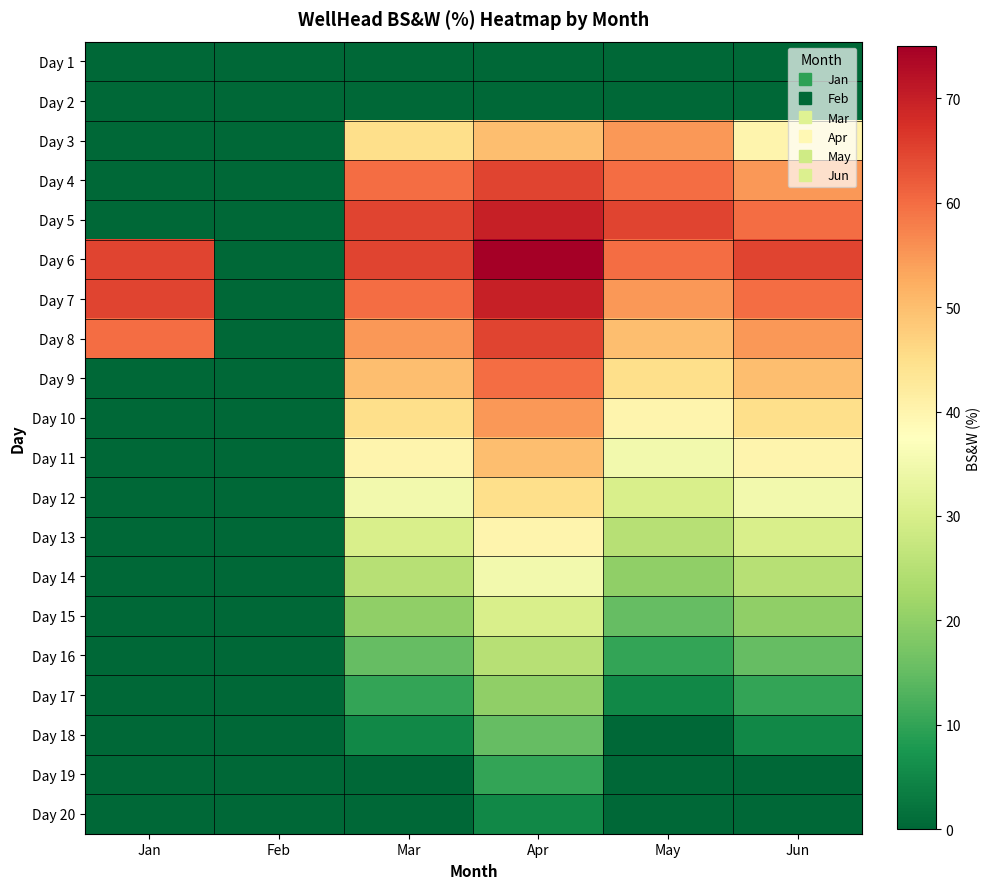

Reading right to left, extract all data points from this chart.

Day 1: Jun=0	May=0	Apr=0	Mar=0	Feb=0	Jan=0
Day 2: Jun=0	May=0	Apr=0	Mar=0	Feb=0	Jan=0
Day 3: Jun=40	May=55	Apr=50	Mar=45	Feb=0	Jan=0
Day 4: Jun=55	May=60	Apr=65	Mar=60	Feb=0	Jan=0
Day 5: Jun=60	May=65	Apr=70	Mar=65	Feb=0	Jan=0
Day 6: Jun=65	May=60	Apr=75	Mar=65	Feb=0	Jan=65
Day 7: Jun=60	May=55	Apr=70	Mar=60	Feb=0	Jan=65
Day 8: Jun=55	May=50	Apr=65	Mar=55	Feb=0	Jan=60
Day 9: Jun=50	May=45	Apr=60	Mar=50	Feb=0	Jan=0
Day 10: Jun=45	May=40	Apr=55	Mar=45	Feb=0	Jan=0
Day 11: Jun=40	May=35	Apr=50	Mar=40	Feb=0	Jan=0
Day 12: Jun=35	May=30	Apr=45	Mar=35	Feb=0	Jan=0
Day 13: Jun=30	May=25	Apr=40	Mar=30	Feb=0	Jan=0
Day 14: Jun=25	May=20	Apr=35	Mar=25	Feb=0	Jan=0
Day 15: Jun=20	May=15	Apr=30	Mar=20	Feb=0	Jan=0
Day 16: Jun=15	May=10	Apr=25	Mar=15	Feb=0	Jan=0
Day 17: Jun=10	May=5	Apr=20	Mar=10	Feb=0	Jan=0
Day 18: Jun=5	May=0	Apr=15	Mar=5	Feb=0	Jan=0
Day 19: Jun=0	May=0	Apr=10	Mar=0	Feb=0	Jan=0
Day 20: Jun=0	May=0	Apr=5	Mar=0	Feb=0	Jan=0